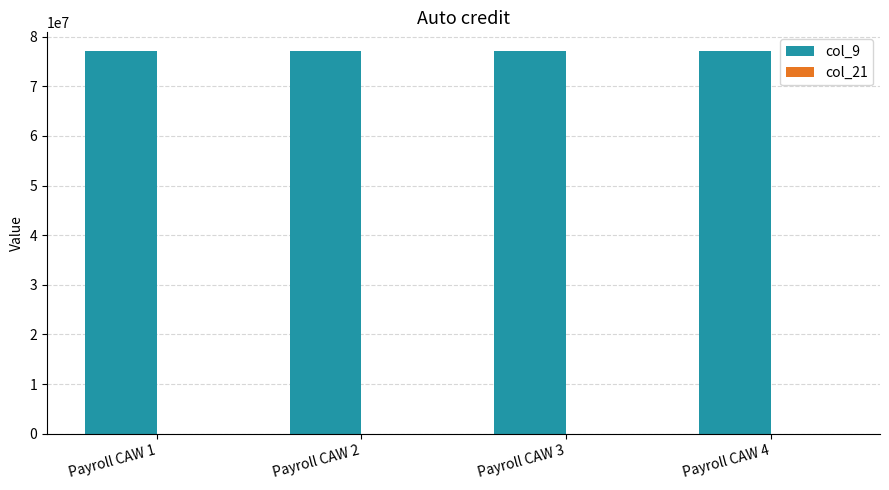

What is the sum of all col_9 values?

308075572.0